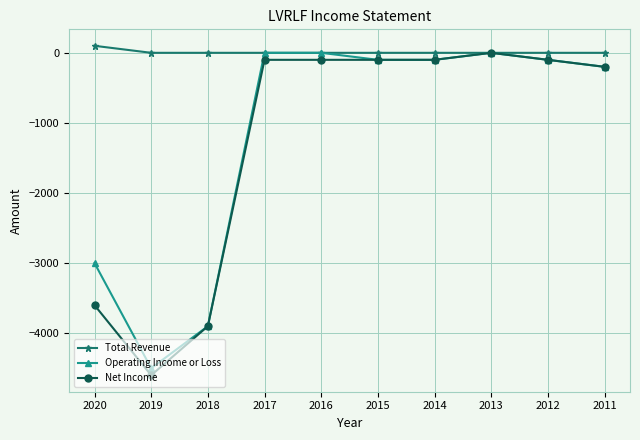

Which category has the highest value across all series?

2020